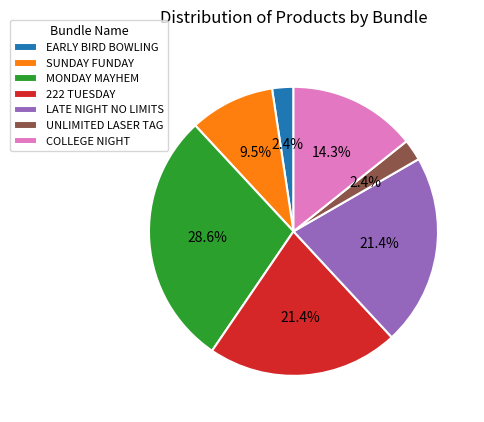

To the nearest percent, what portion does COLLEGE NIGHT represent?

14%